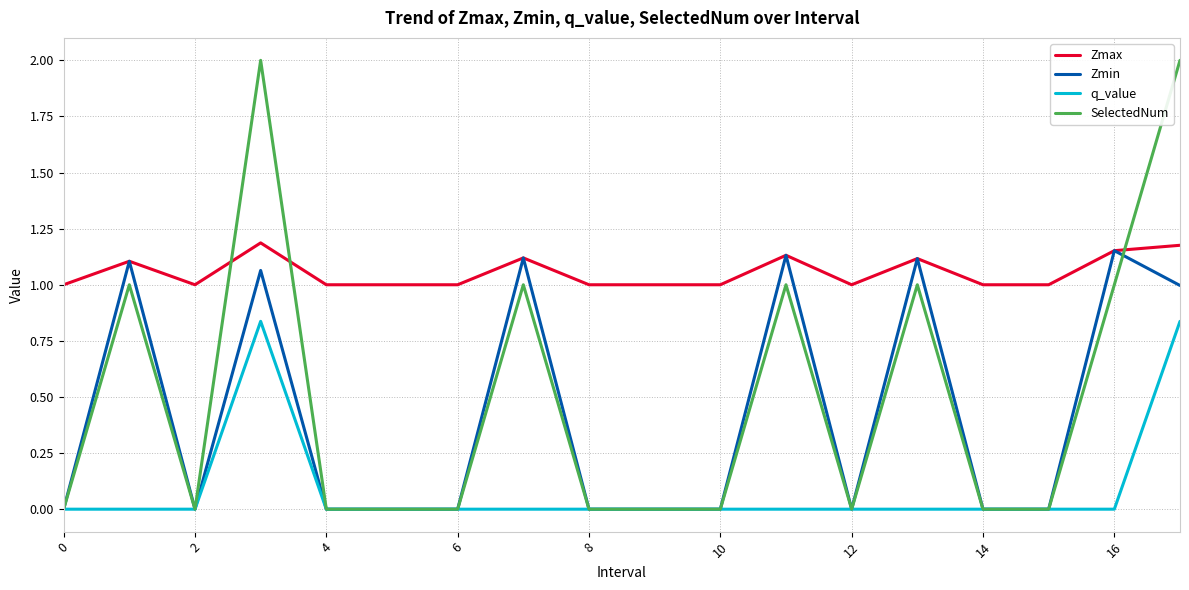

How many intersections are there between Zmax and SelectedNum?

3